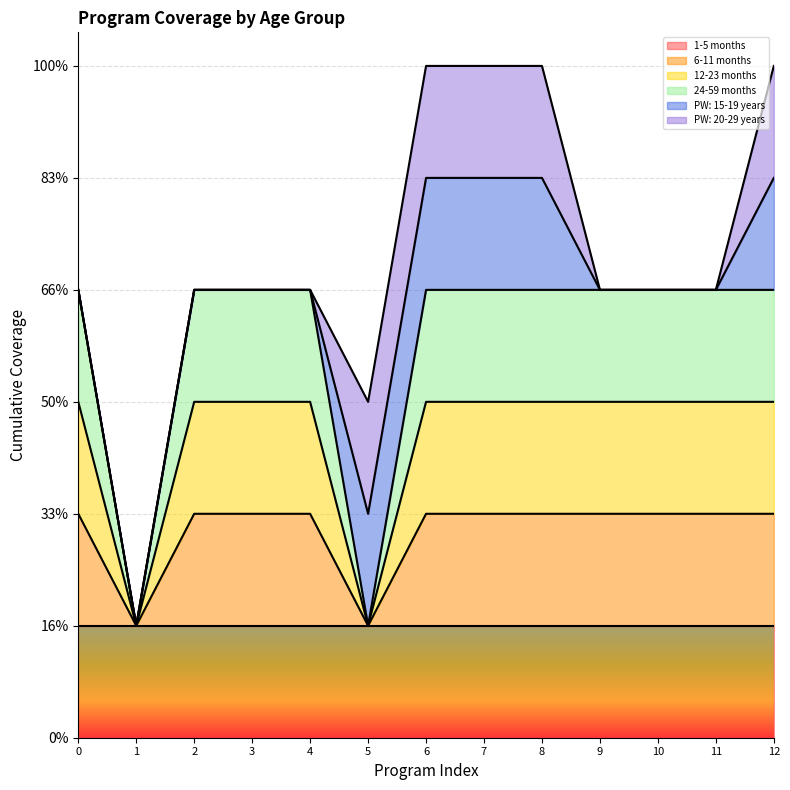

Does the chart display data point markers on the line(s)?

No